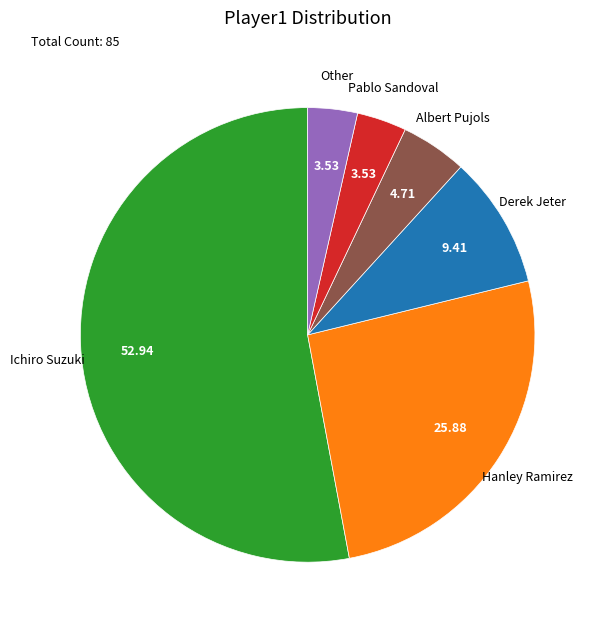

Is there any slice that represents more than half of the pie?

Yes